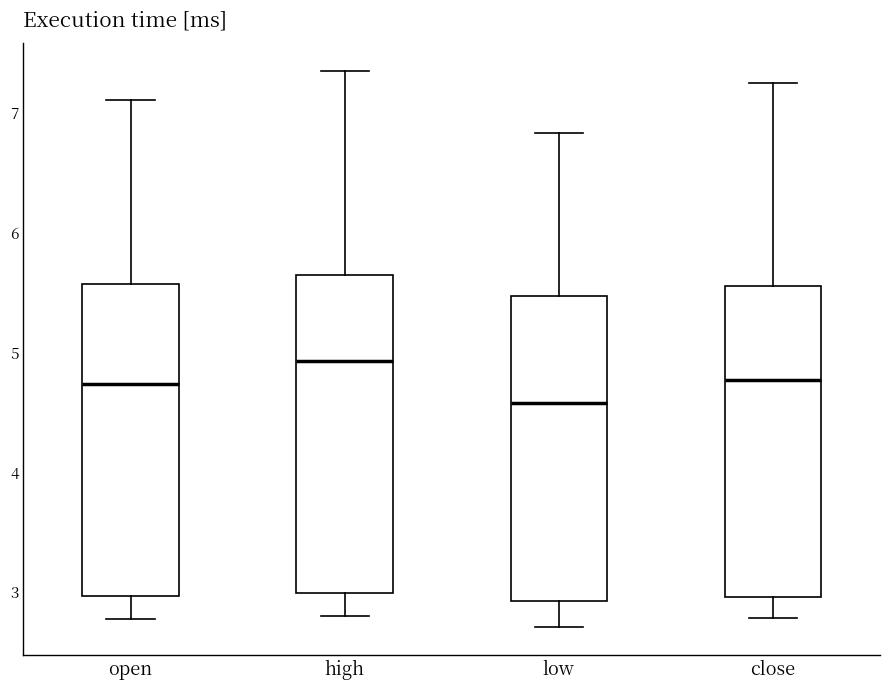

Reading left to right, transcribe this box plot: for each box, give where its median line is, the range the box spans, and where its two whiskers end, as read against the y-axis. The values are not printed on the chart, so give them approximately, as read against the axis.

open: median 4.7, box 3.0 to 5.6, whiskers 2.8 to 7.1
high: median 4.9, box 3.0 to 5.7, whiskers 2.8 to 7.4
low: median 4.6, box 2.9 to 5.5, whiskers 2.7 to 6.8
close: median 4.8, box 3.0 to 5.6, whiskers 2.8 to 7.3